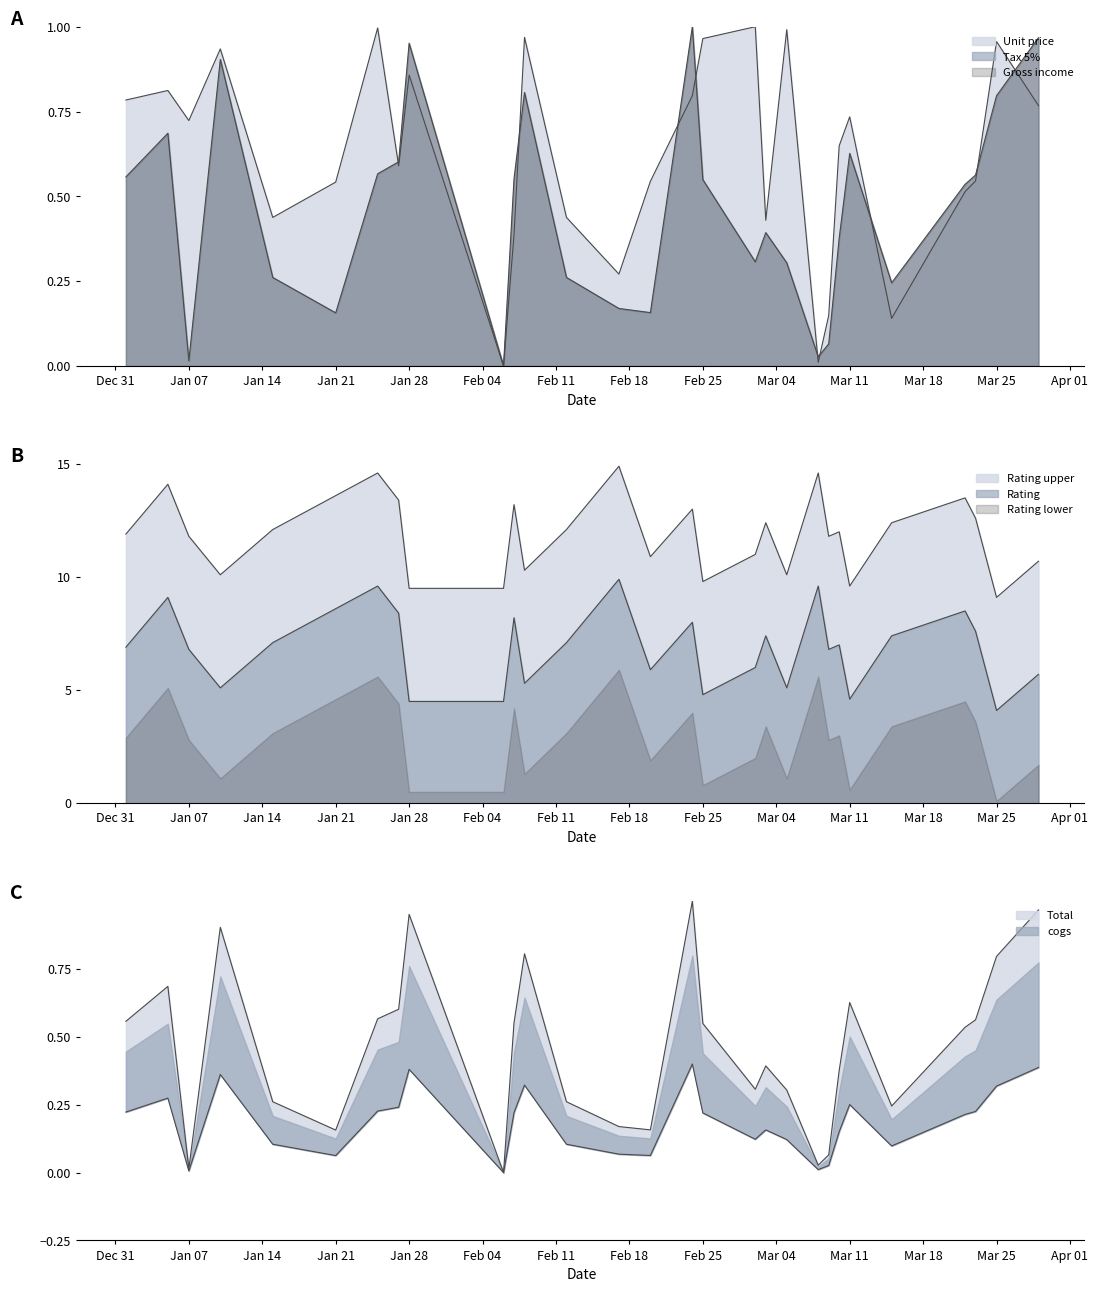

List the series in order of their peak value, lowest first.

cogs, tax, total, unit_price, rating